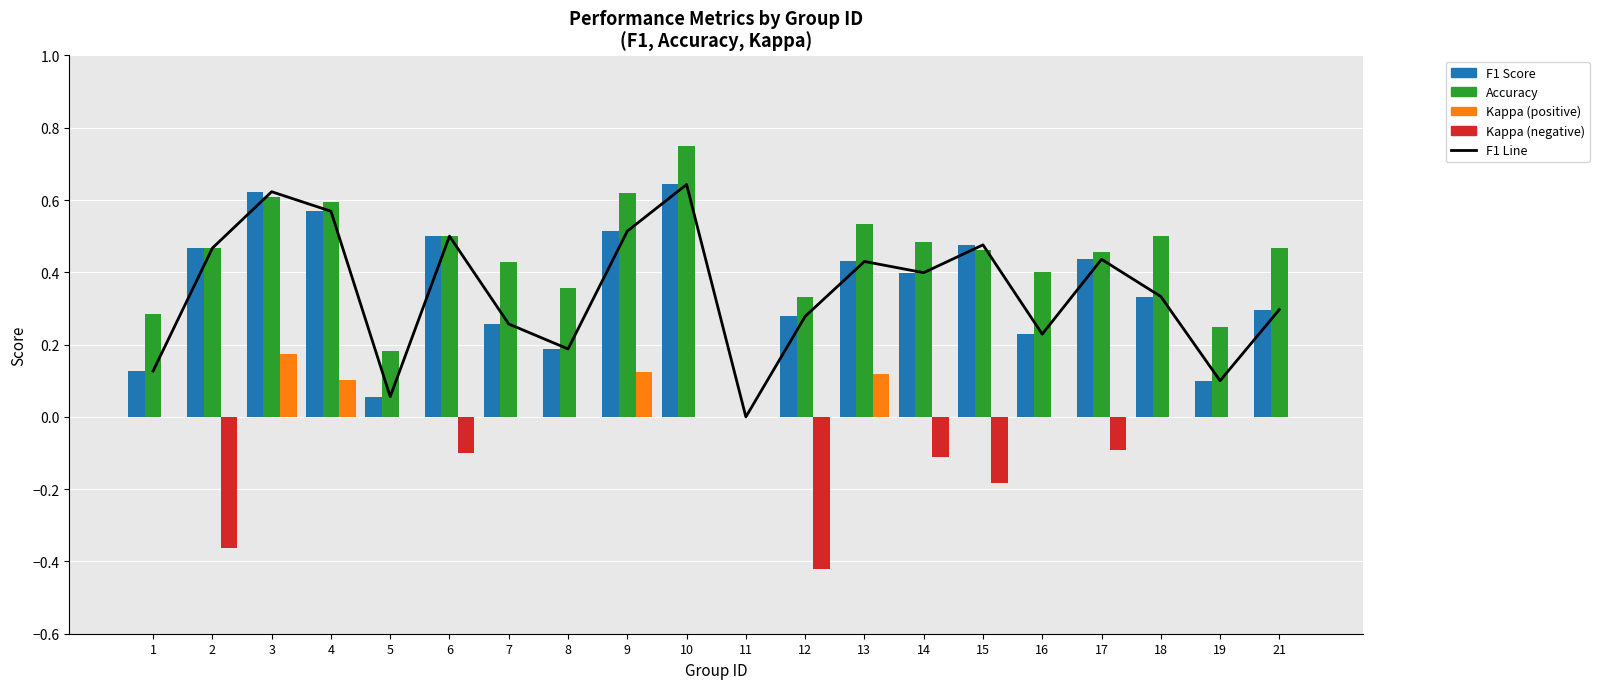

Which has a higher value, 12 or 1?

12